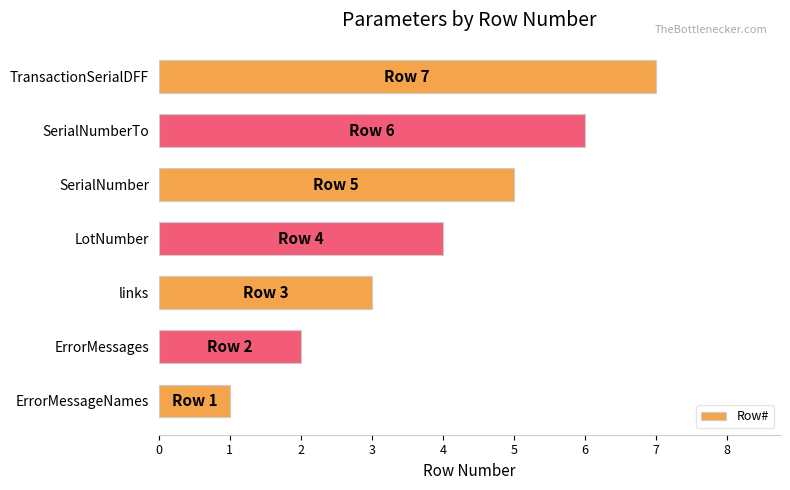

Read the value at SerialNumberTo.

6